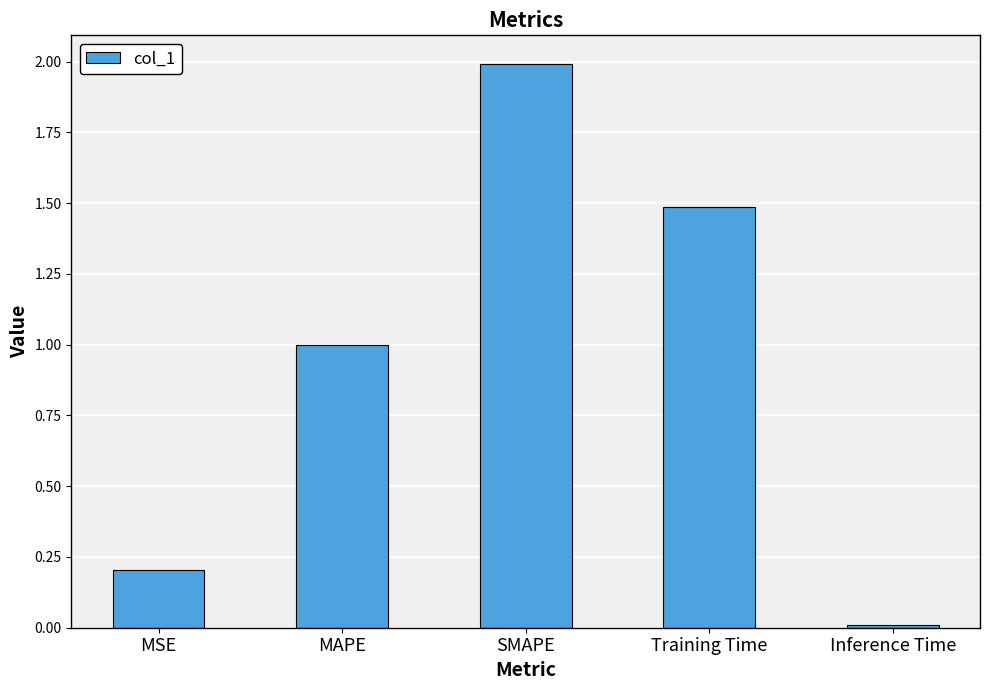

Which label corresponds to the largest value in the chart?

SMAPE